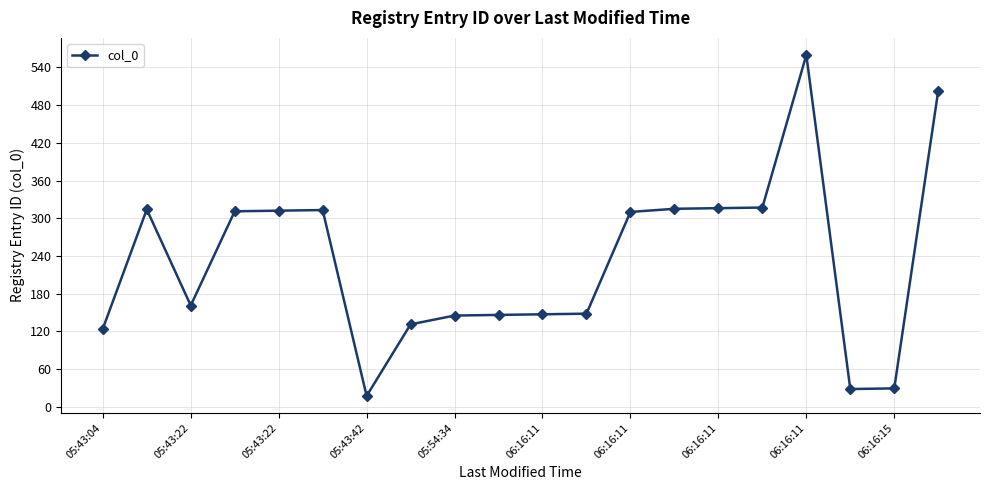

What is the sum of all values?

4647